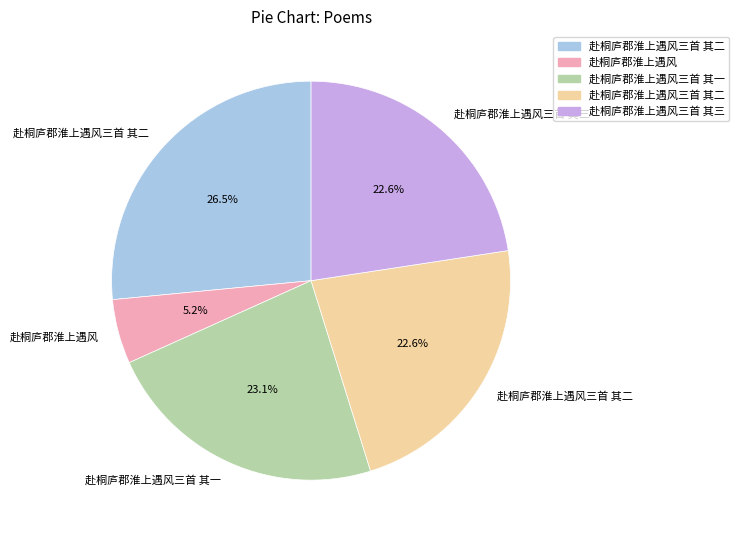

Is there any slice that represents more than half of the pie?

No